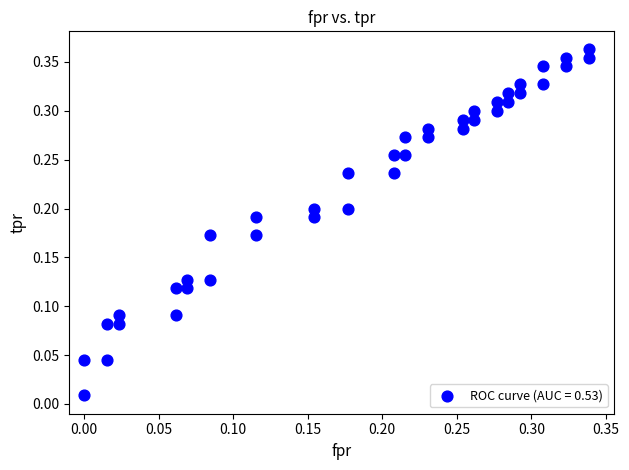

How many data points are displayed?

40